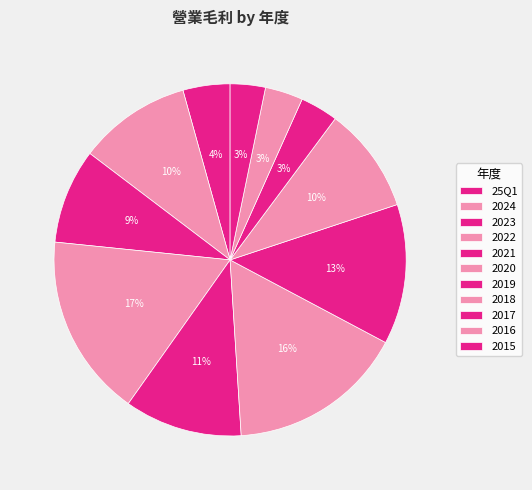

To the nearest percent, what is the average slice percentage?

9%